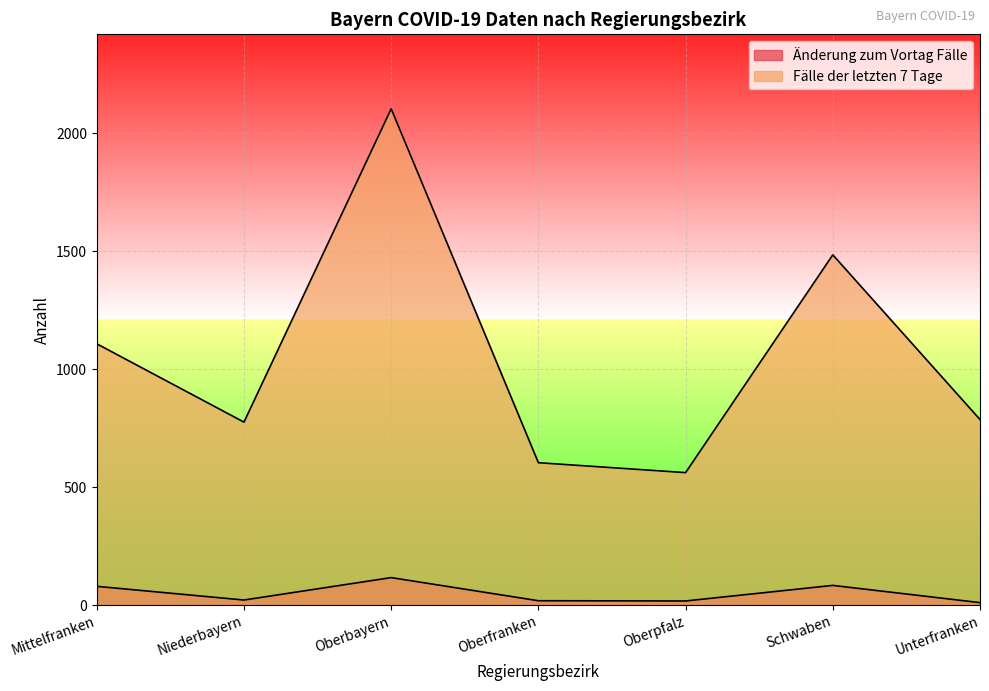

What is the greatest value displayed?

2104